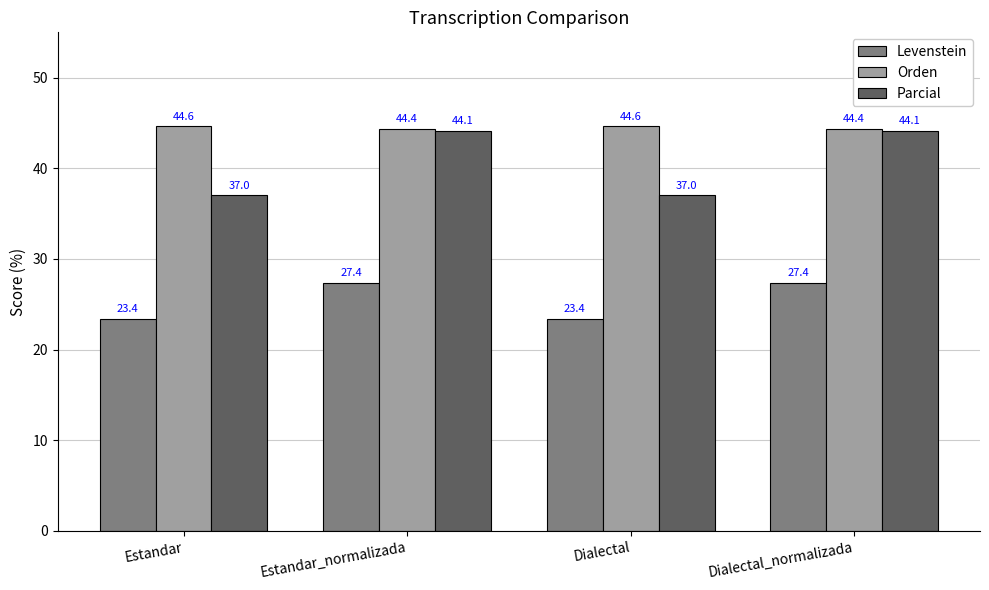

What is the label of the 3rd bar from the left?

Dialectal